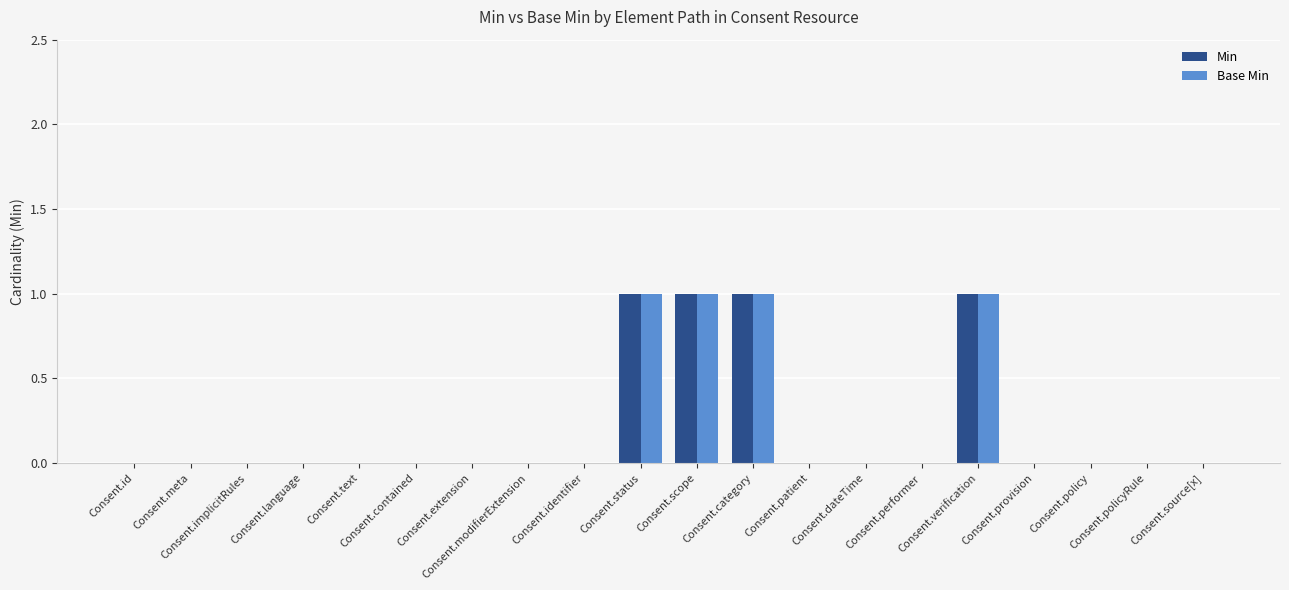

What is the sum of all Min values?

4